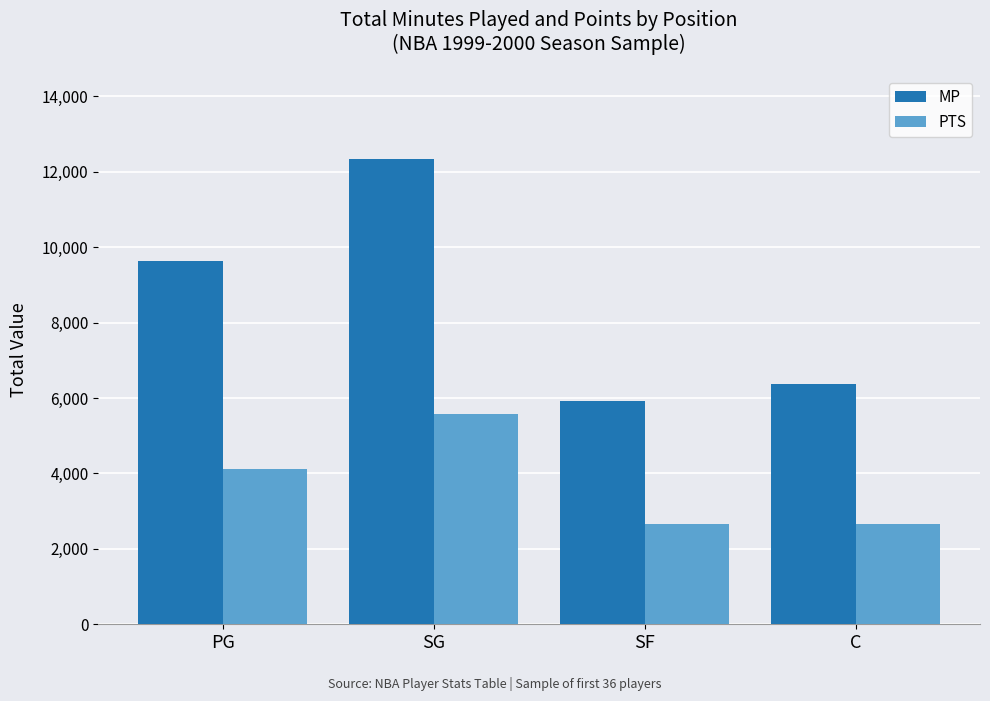

How many data points in MP are less than 9630?

2